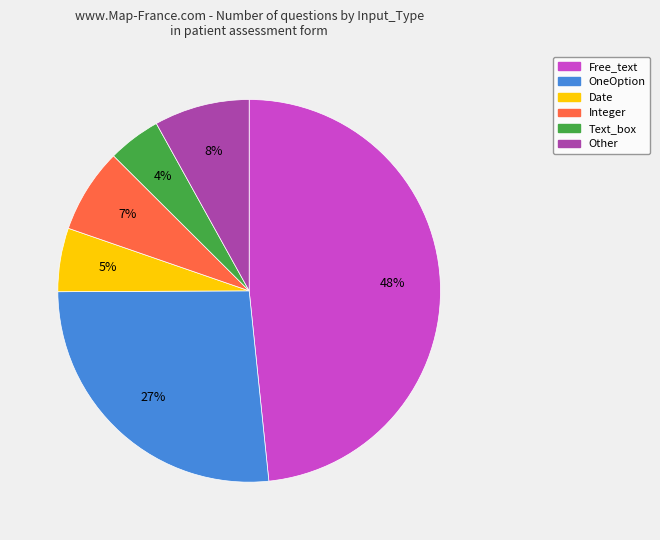

Between Other and Free_text, which is larger?

Free_text